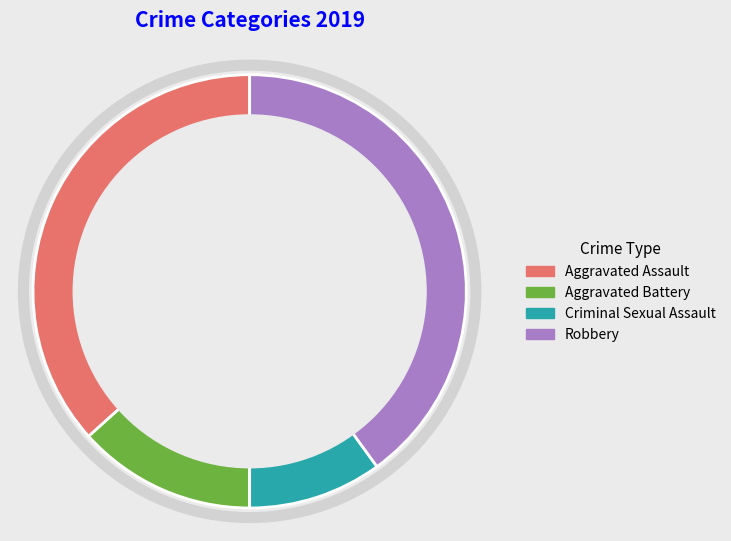

Does any single category account for the majority?

No